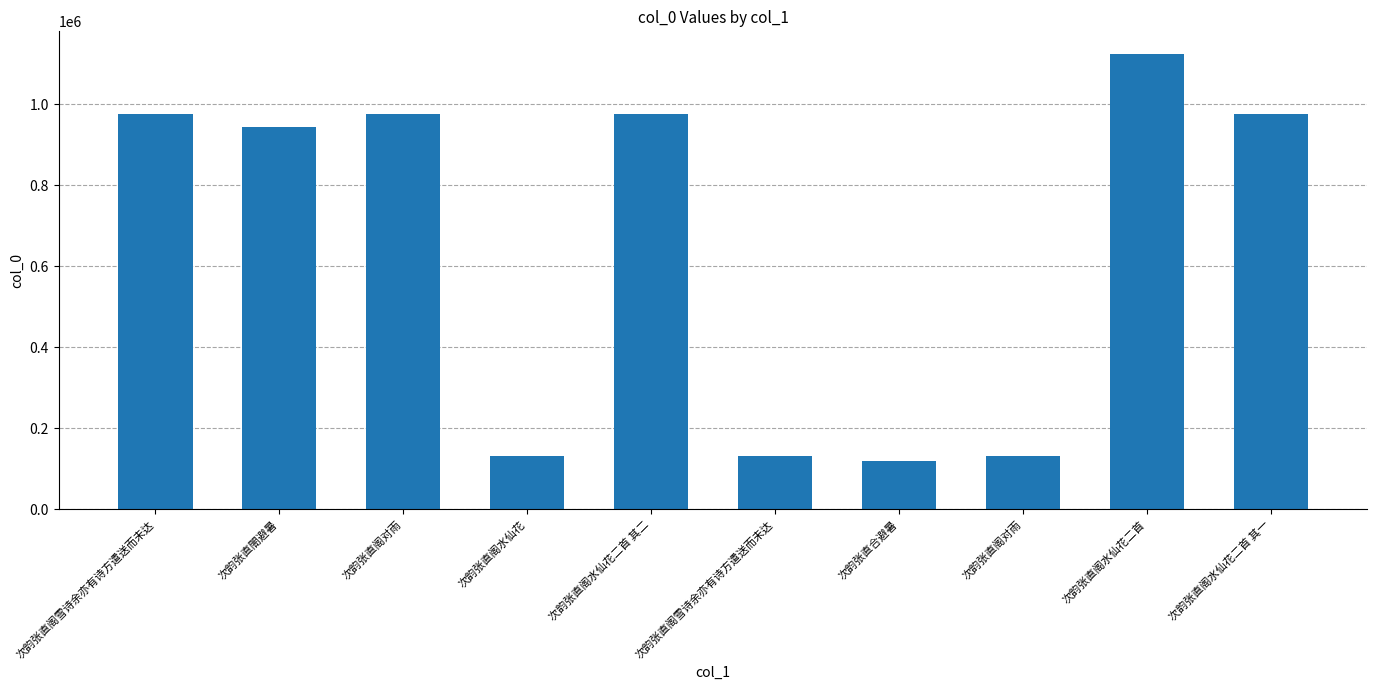

What is the greatest value displayed?

1124382